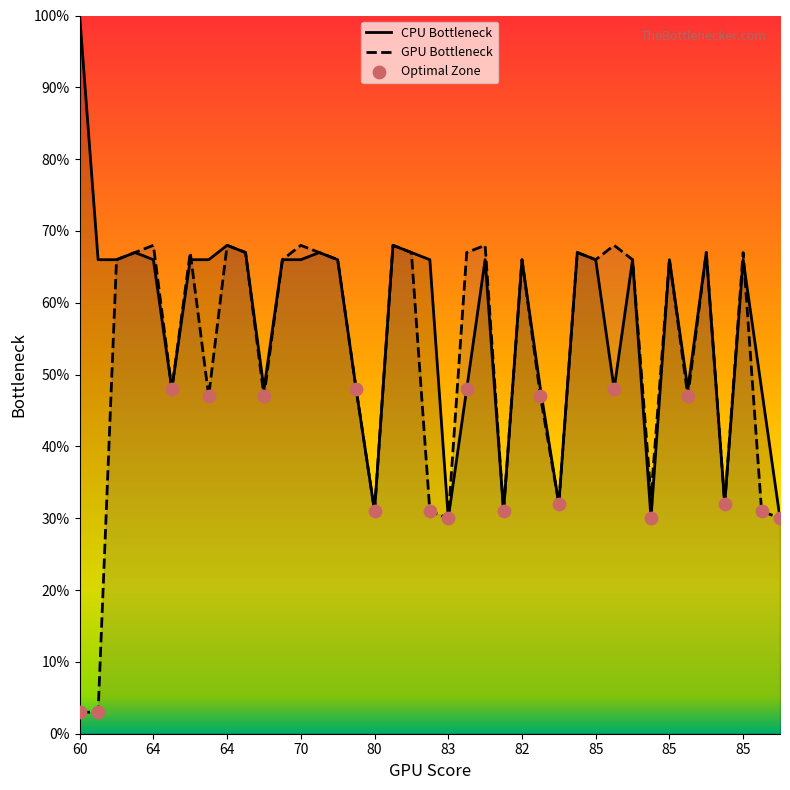

Which series contains the lowest Y value?

GPU Bottleneck